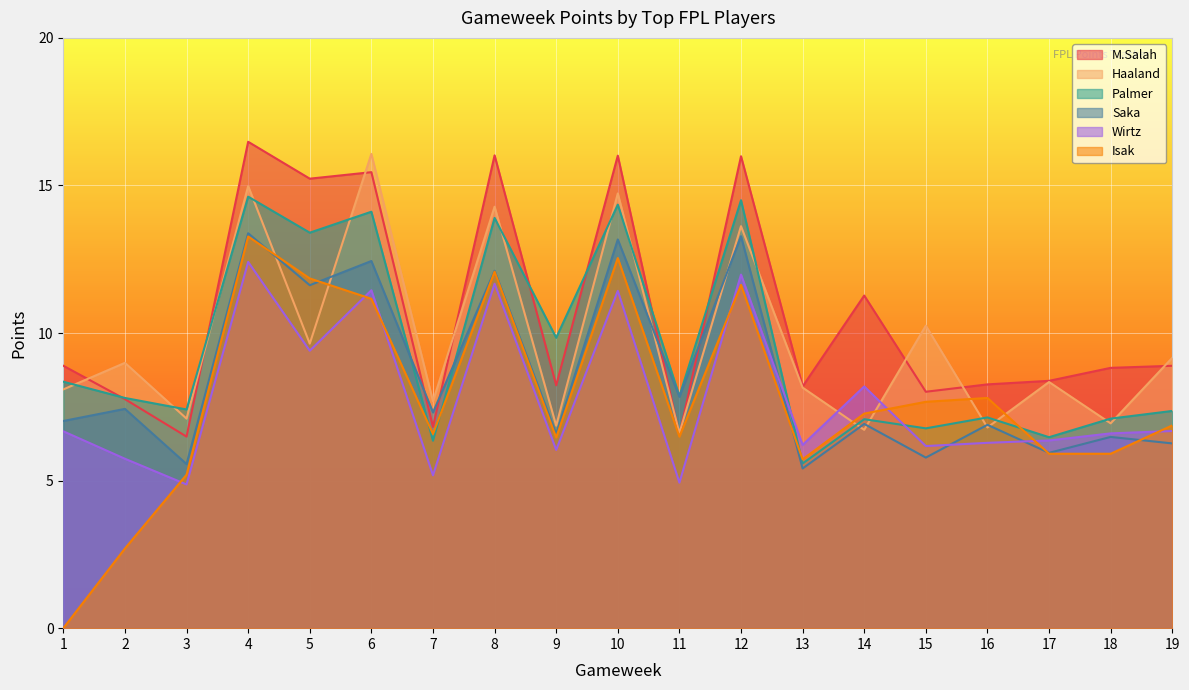

How many interior local peaks does the Saka series have?

9